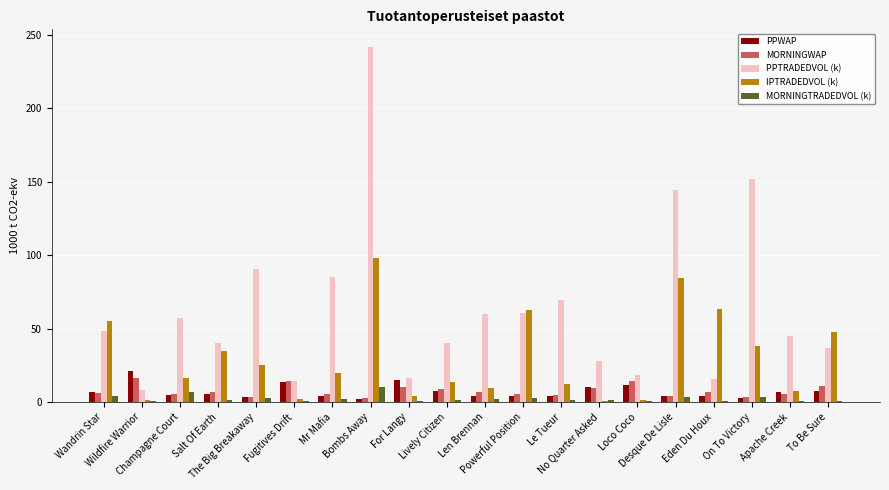

Count the number of data series in this chart.

5